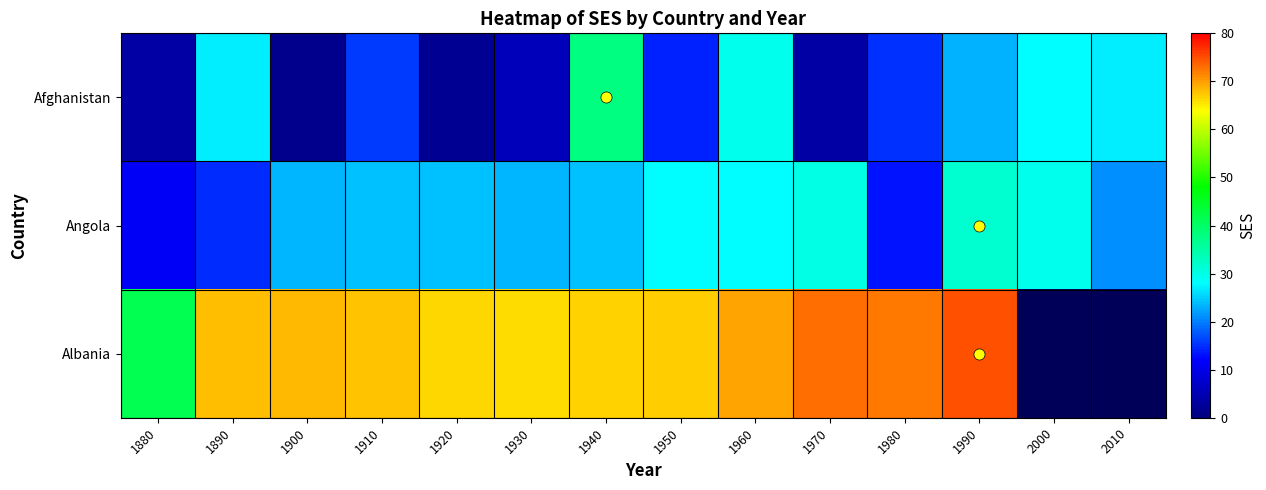

How many series are shown in this chart?

3